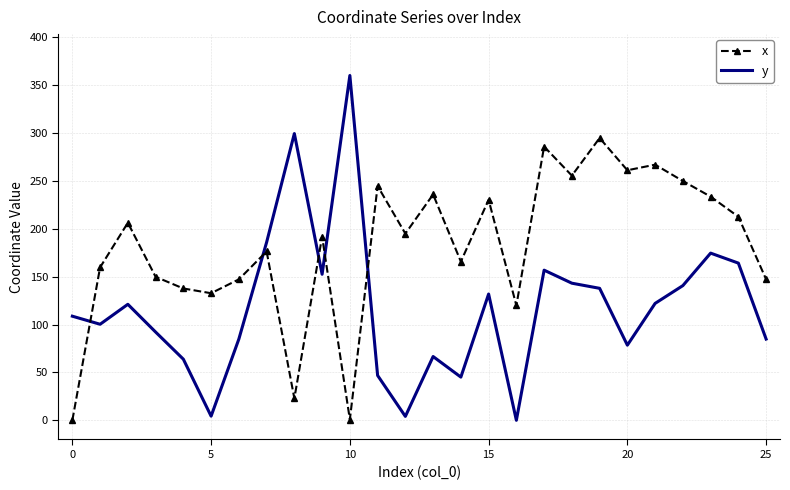

Rank the series by their average value, from lowest to highest.

y, x